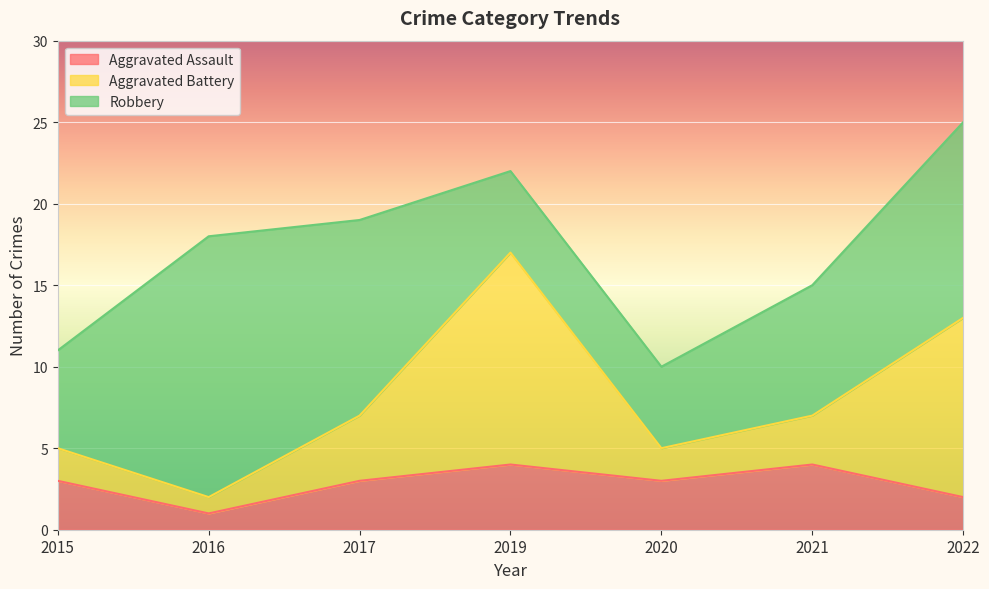

List the labels in order of Aggravated Battery value, smallest first.

2016, 2015, 2020, 2017, 2021, 2022, 2019